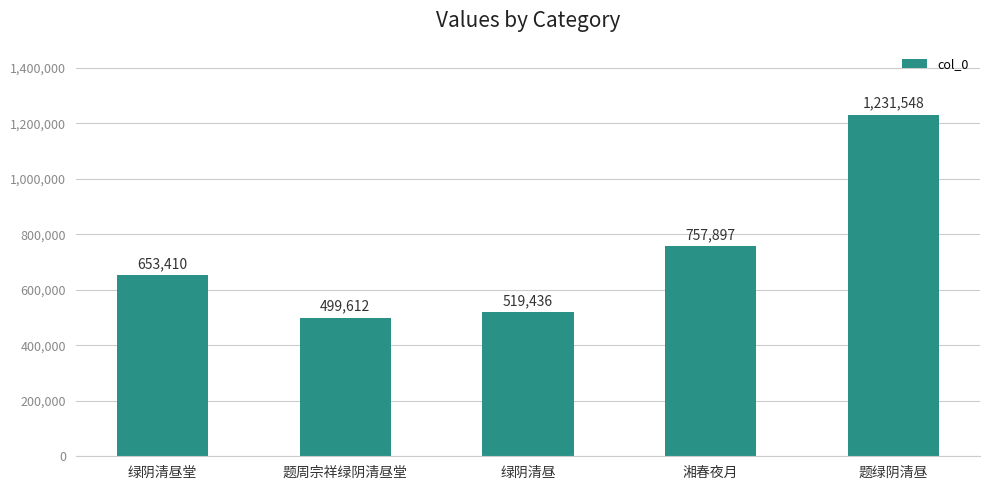

What is the minimum value shown in the chart?

499612